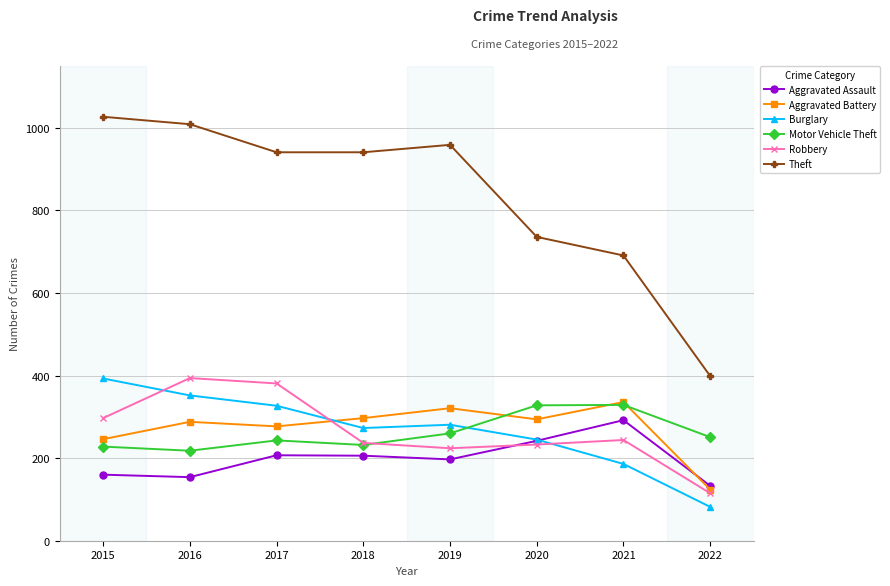

Where is the first local minimum for Motor Vehicle Theft?

2016